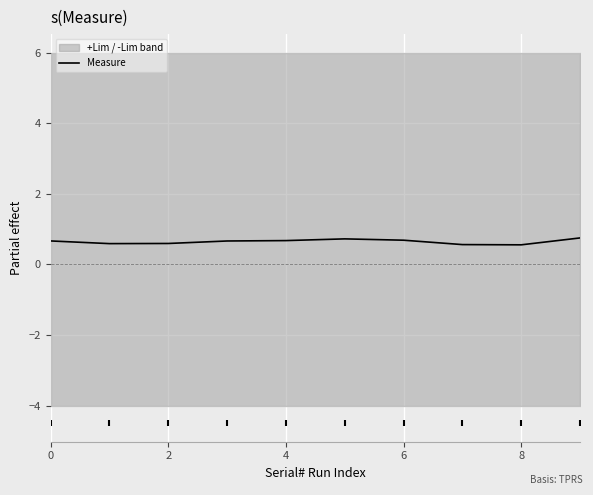

True or false: Measure has a value of 0.7 at 0.

True